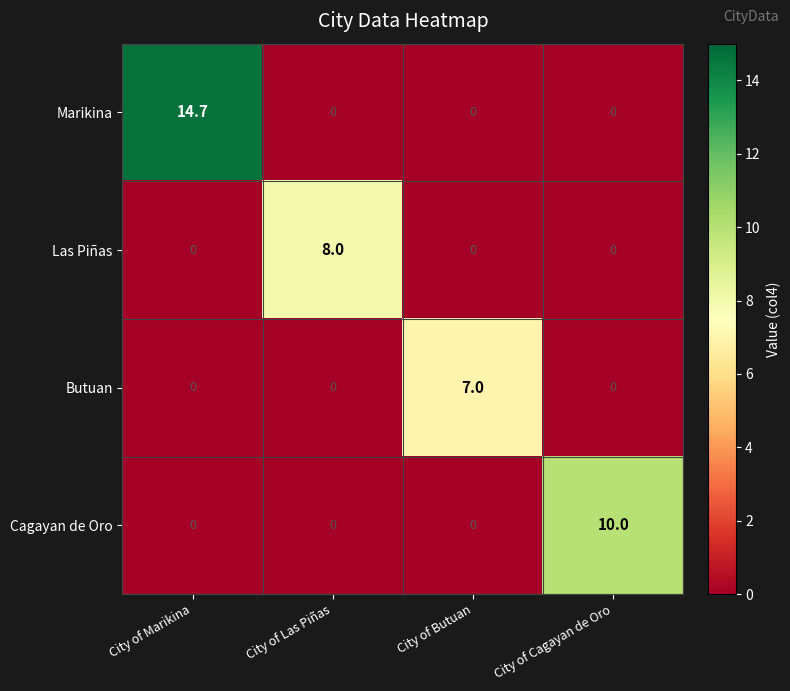

At which category is the sum across all series the highest?

City of Marikina